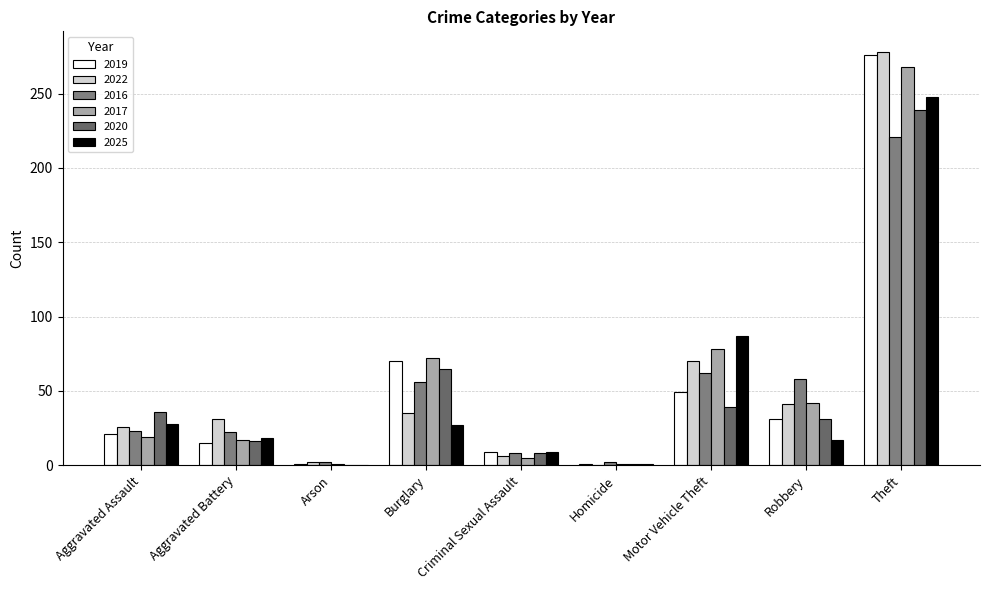

True or false: 2017 has a value of 78 at Motor Vehicle Theft.

True